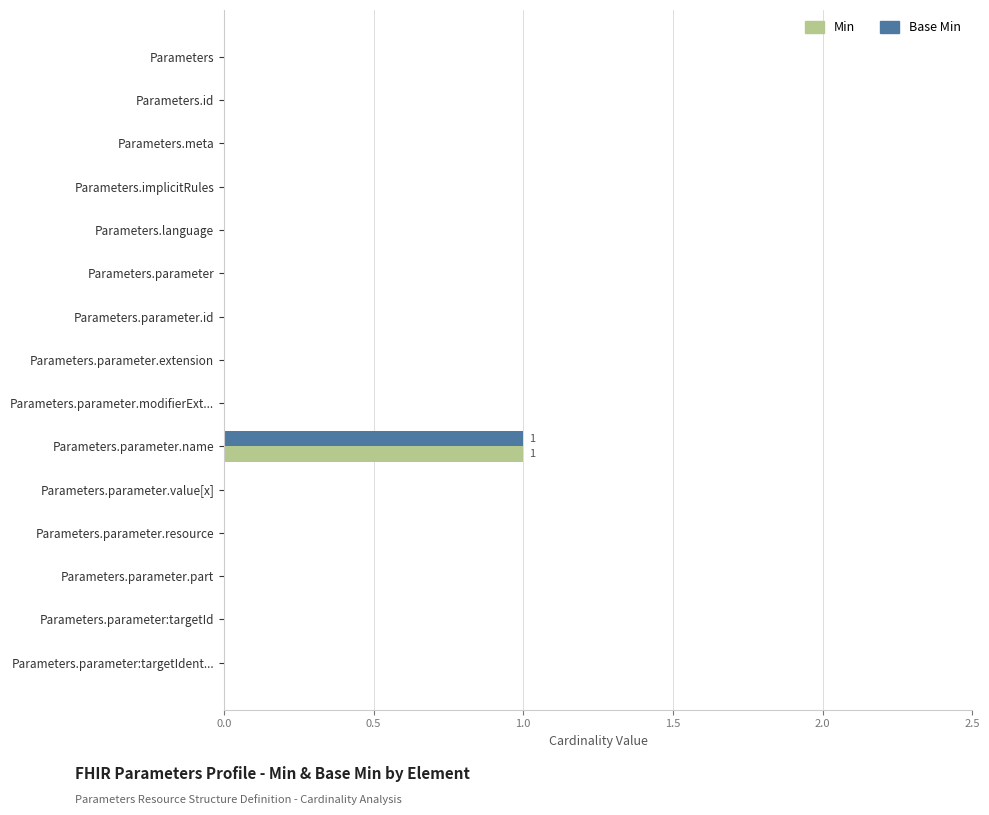

At which category is the sum across all series the highest?

Parameters.parameter.name